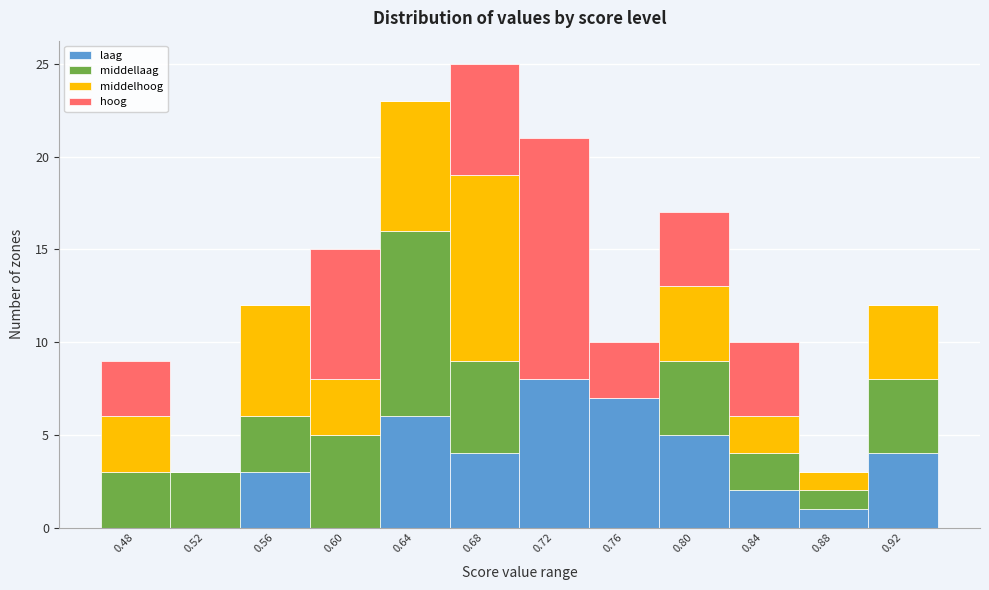

Reading left to right, list every stacked bar in this chart as the range it spans on the x-axis followed by its total height. Neither the bar edges nor the heights are printed on the chart, so give them approximately, as read against the axes.

0.465 to 0.505: 9
0.505 to 0.545: 3
0.545 to 0.585: 12
0.585 to 0.625: 15
0.625 to 0.665: 23
0.665 to 0.705: 25
0.705 to 0.745: 21
0.745 to 0.785: 10
0.785 to 0.825: 17
0.825 to 0.865: 10
0.865 to 0.905: 3
0.905 to 0.945: 12